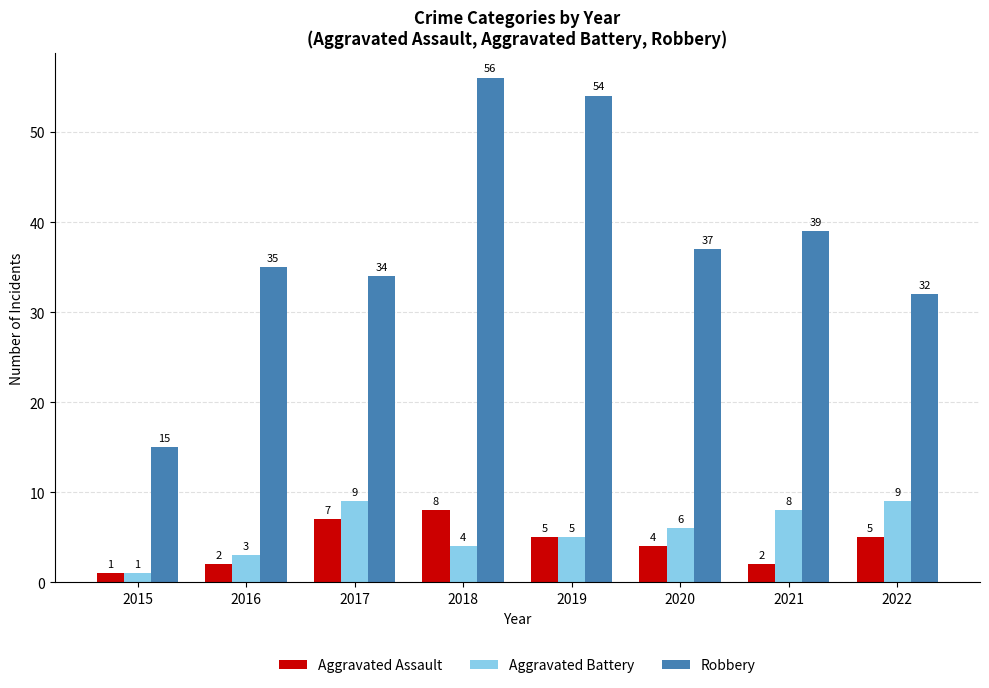

What is the minimum value shown in the chart?

1